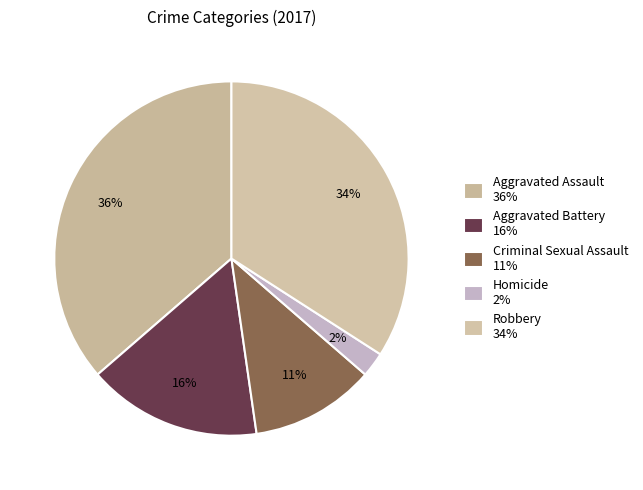

What is the total percentage of Aggravated Battery and Aggravated Assault?

52.3%